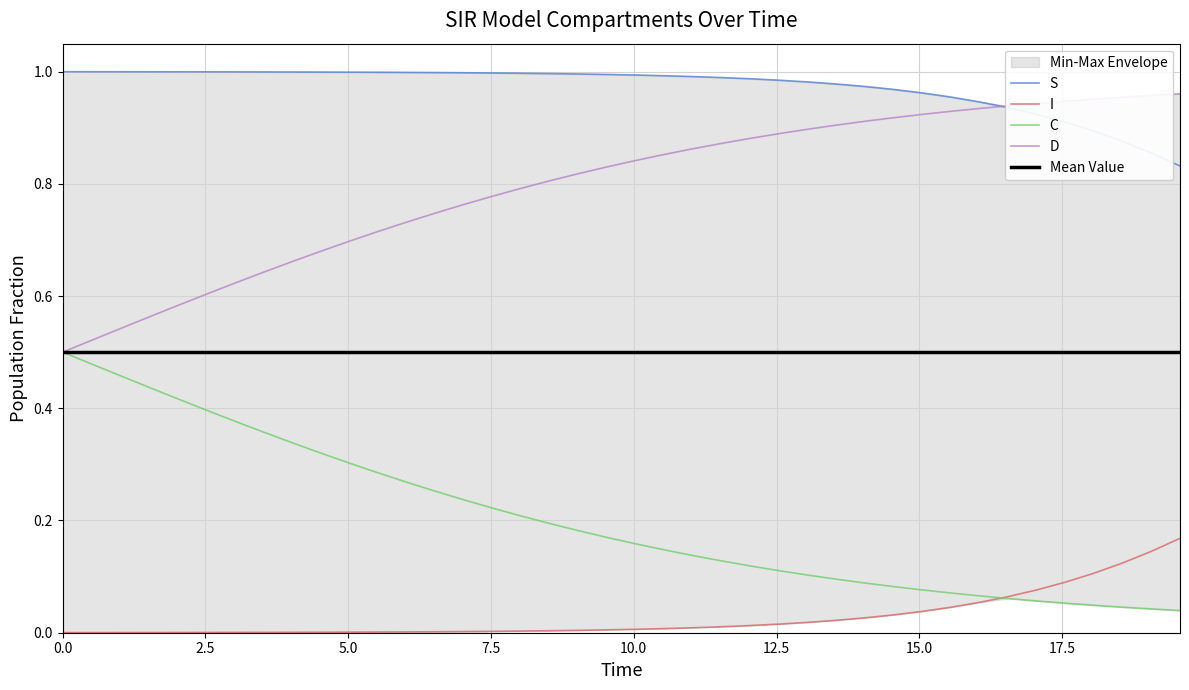

List the series in order of their peak value, highest first.

S, D, C, Mean Value, I